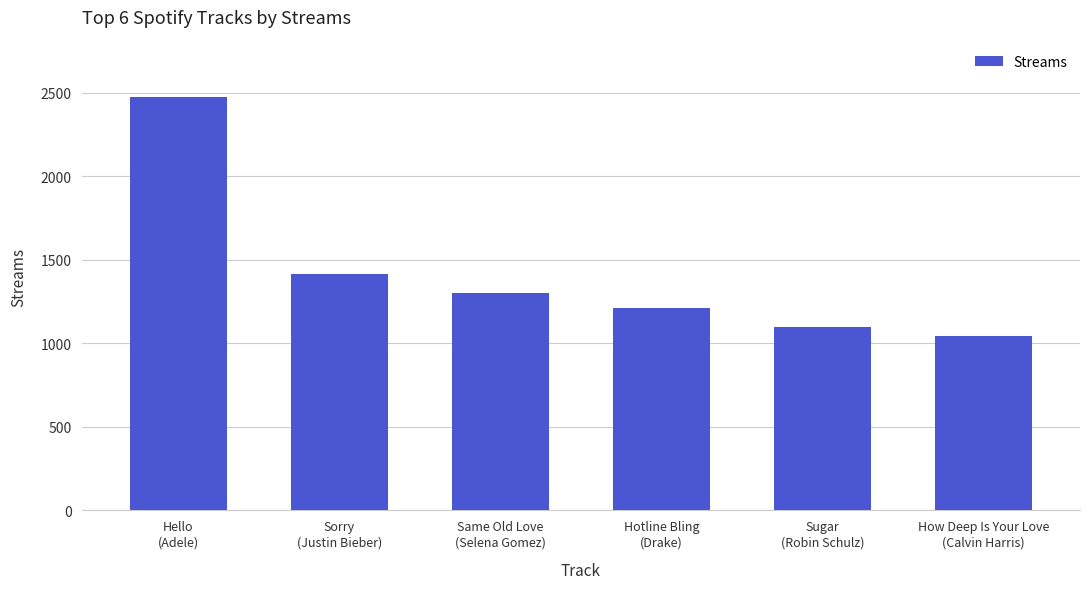

How many data points are less than 1299?

3